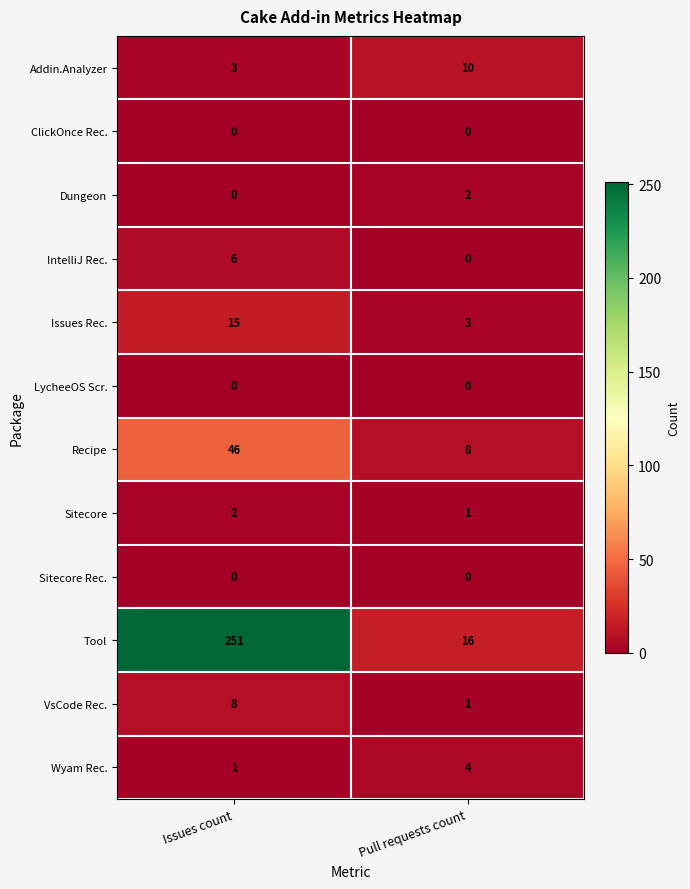

Is it true that Issues Rec. equals 21 at Issues count?

False